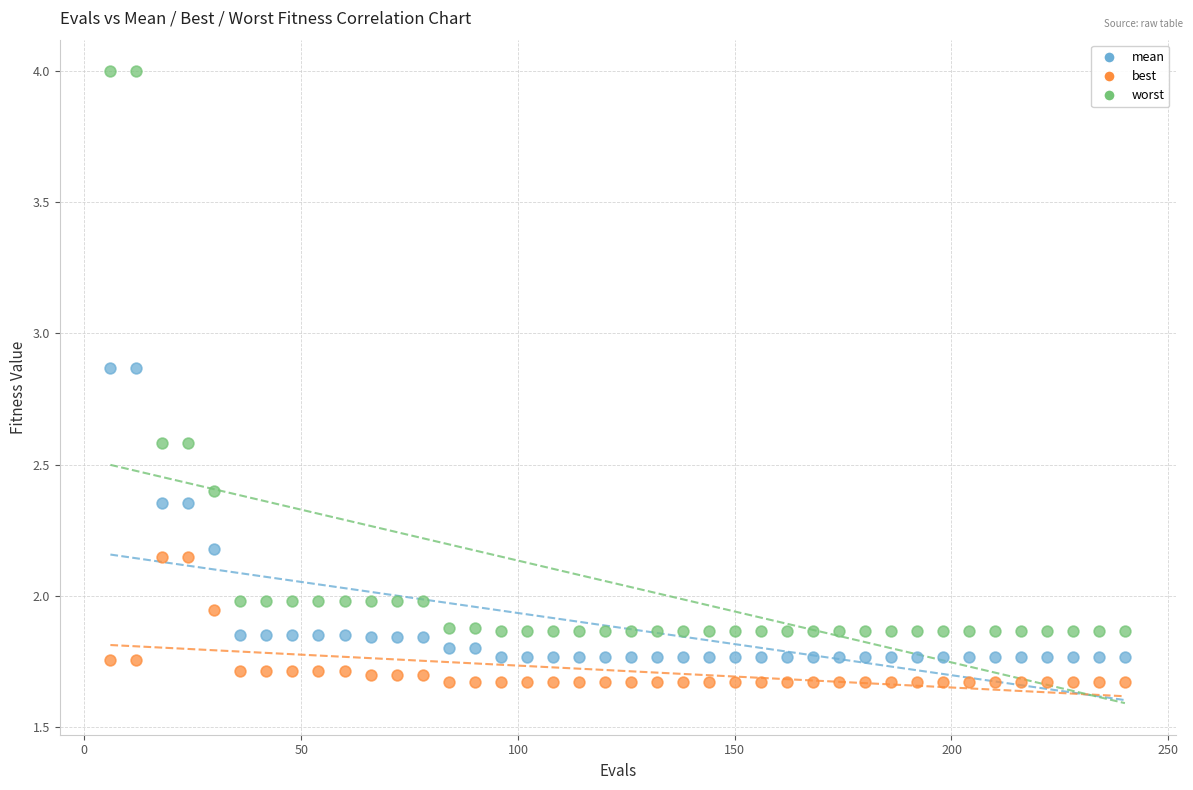

Which series contains the lowest Y value?

best